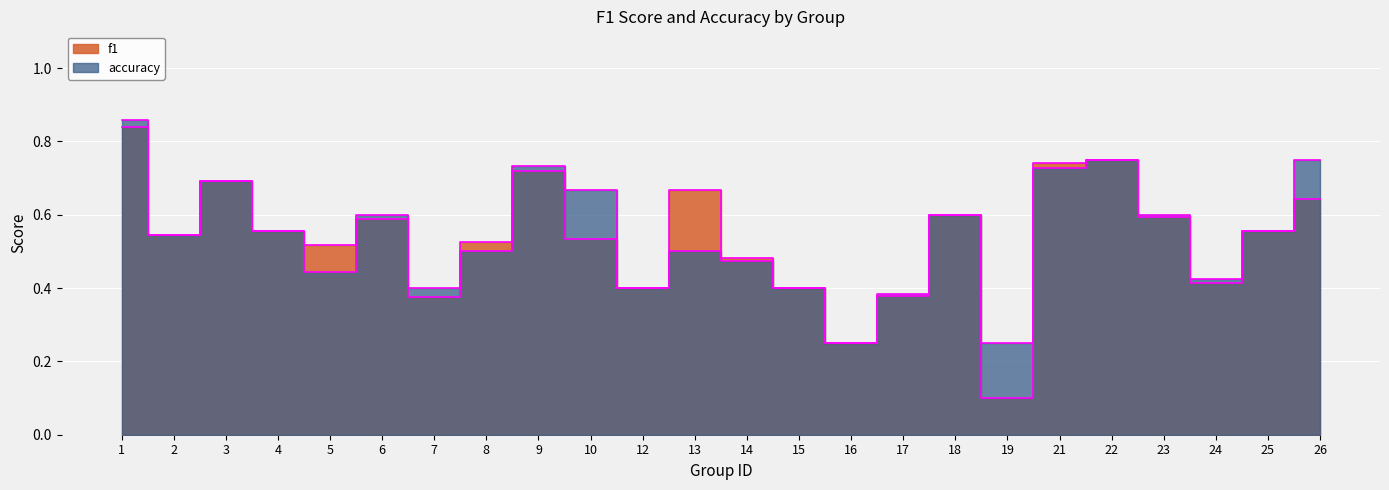

What is the total value across all series at 15?

0.8